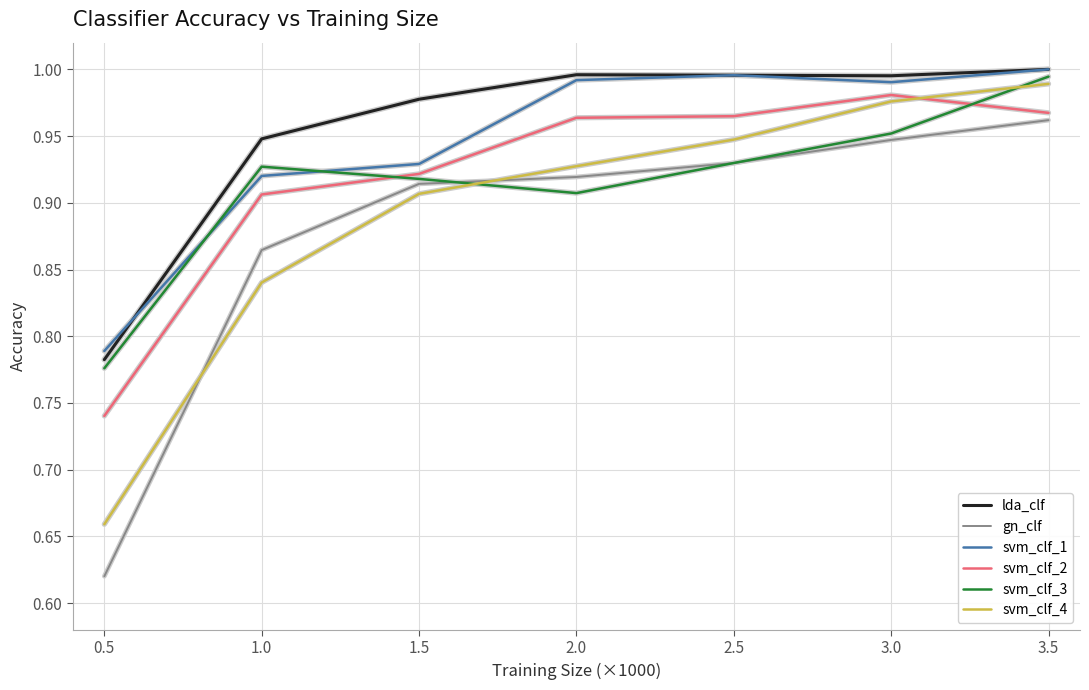

At which label is gn_clf closest to 0?

0.5